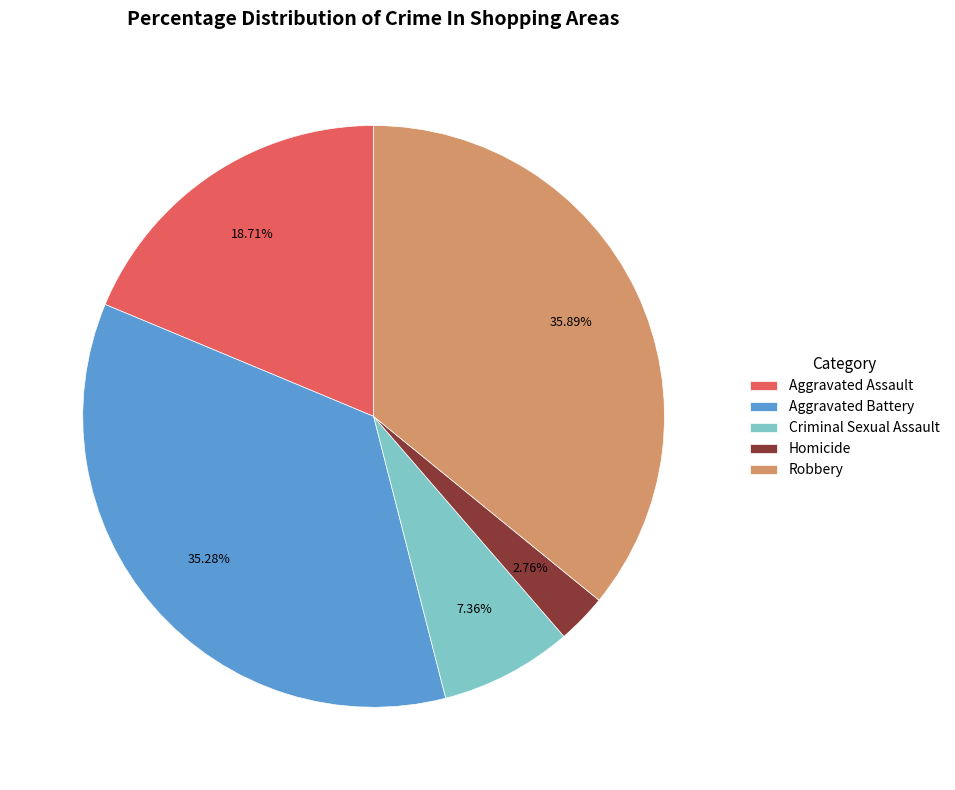

Do Aggravated Battery and Robbery together represent more than half of the pie?

Yes